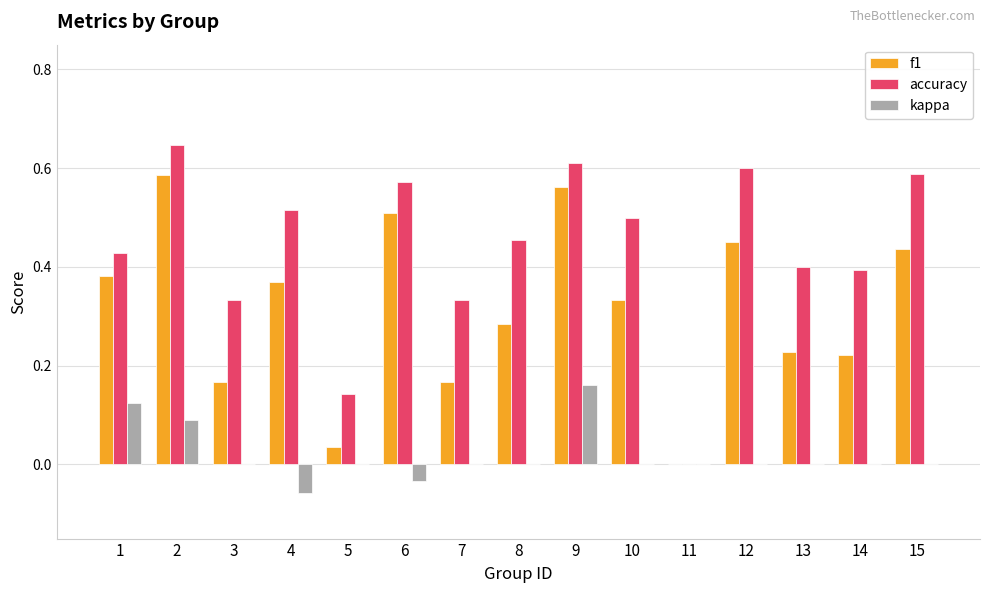

Which series changed the most between 9 and 11?

accuracy